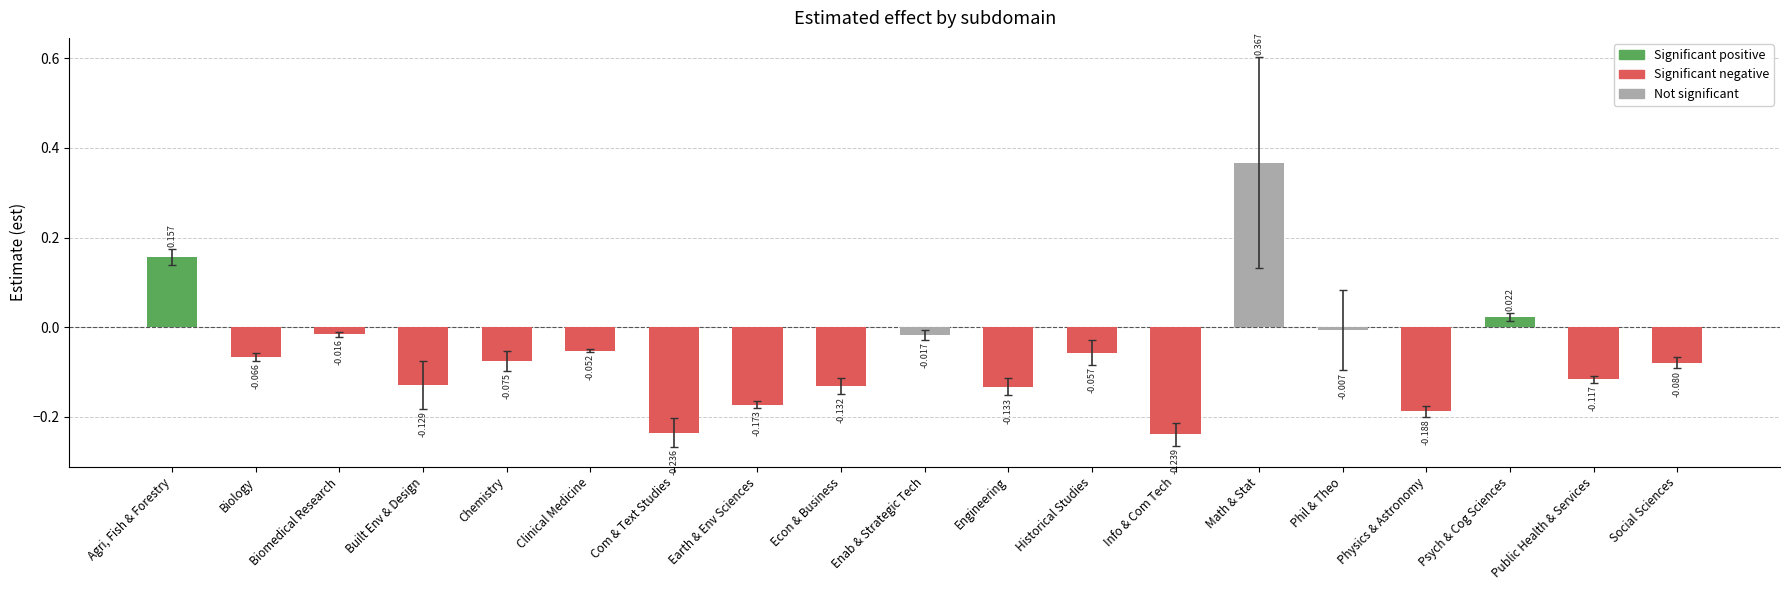

What is the label of the 7th bar from the right?

Info & Com Tech